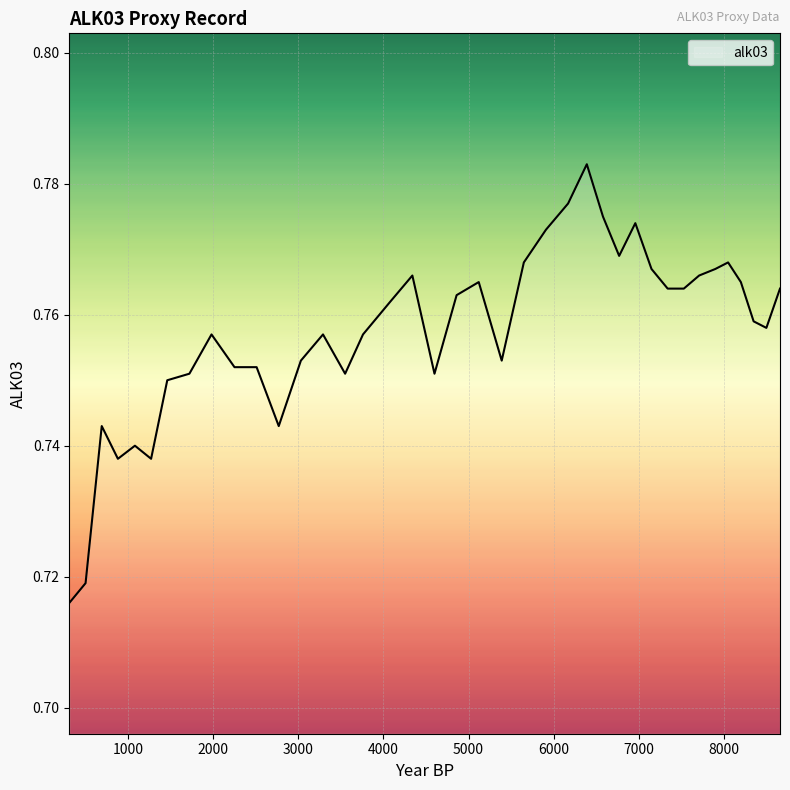

What is the maximum value shown in the chart?

0.8